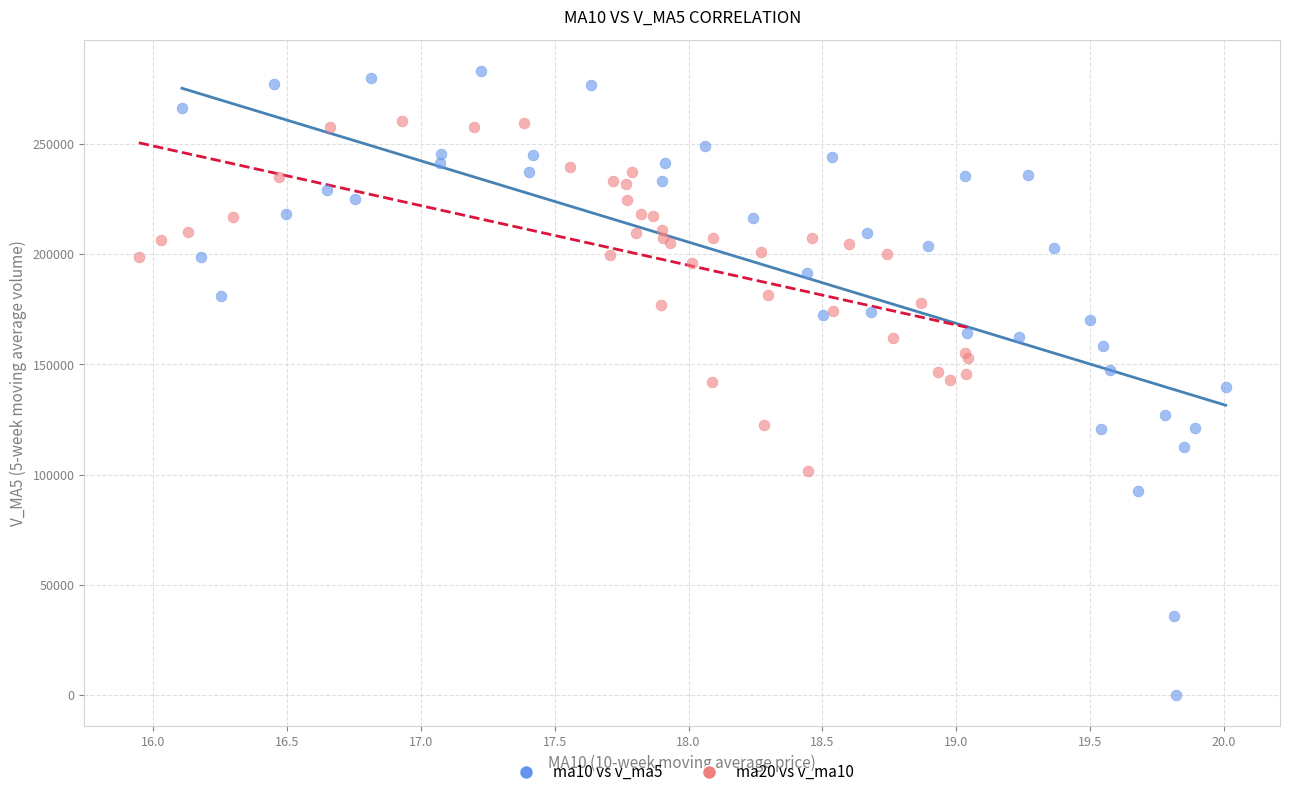

Which series contains the highest Y value?

ma10 vs v_ma5